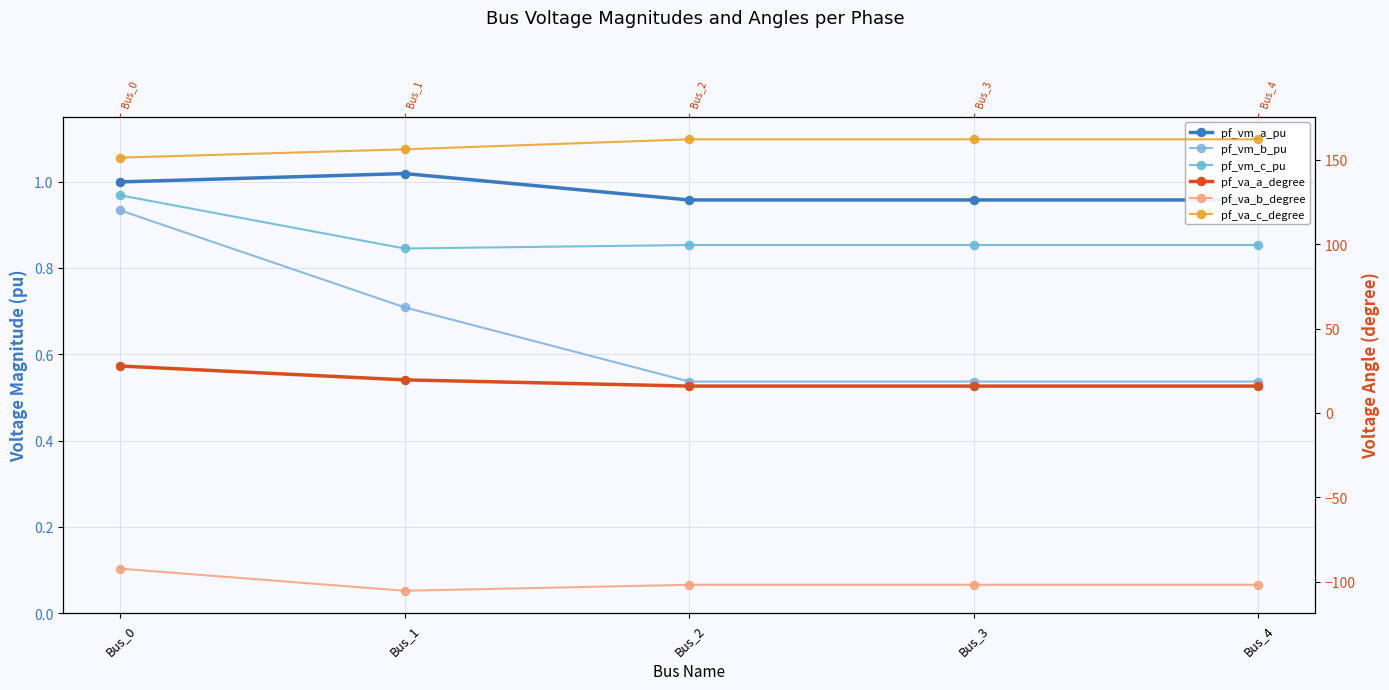

What is the total value across all series at Bus_1?

73.0